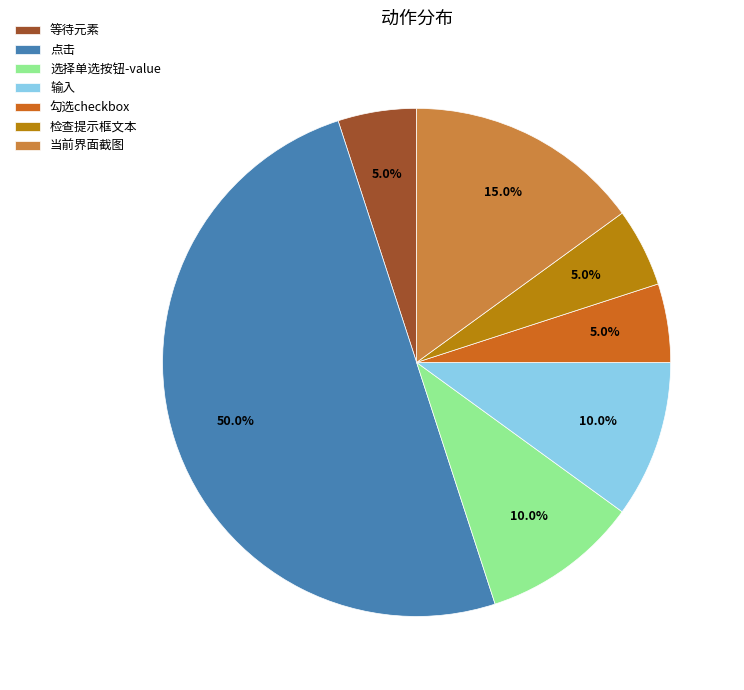

Do 当前界面截图 and 点击 together represent more than half of the pie?

Yes